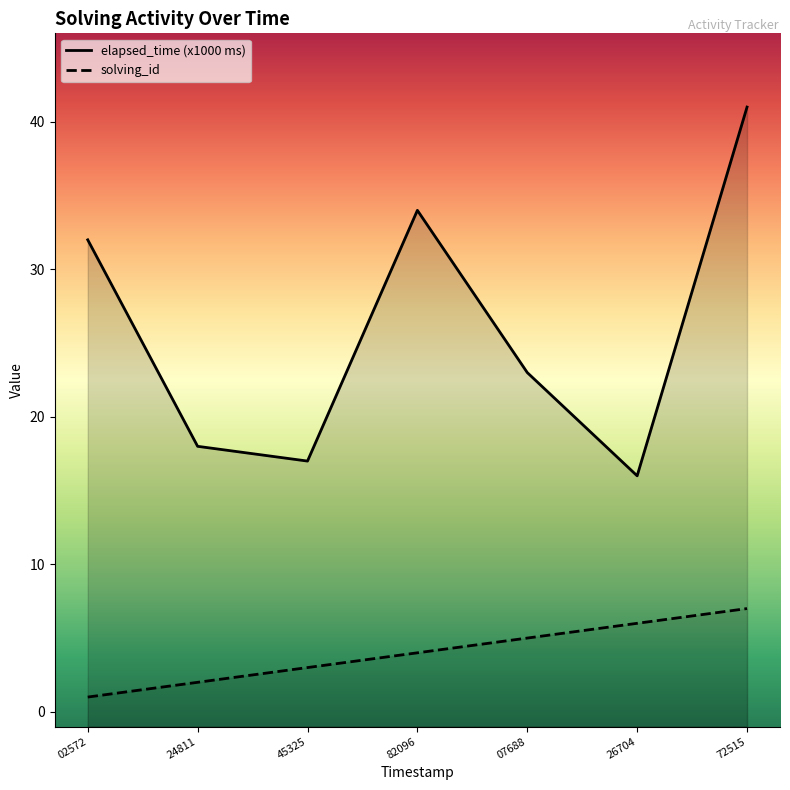

Reading left to right, transcribe all the data shown in this chart.

solving_id: 1	2	3	4	5	6	7
elapsed_time: 32	18	17	34	23	16	41